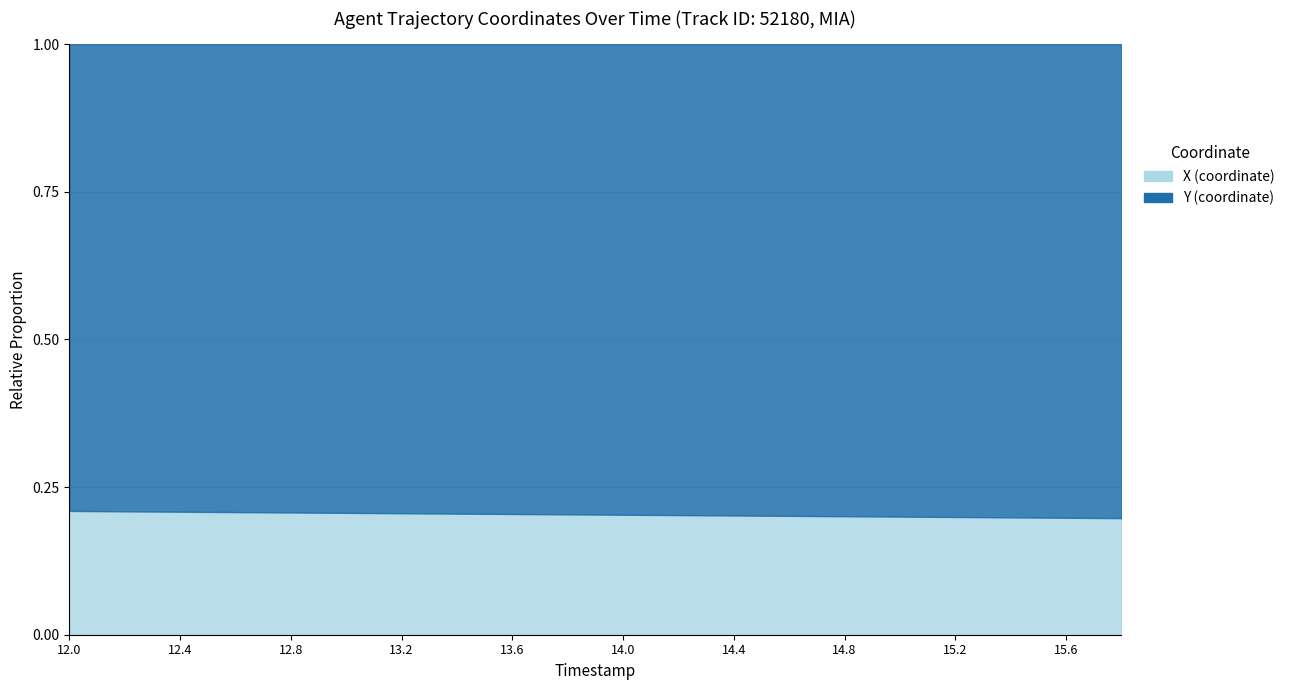

At which category does the chart reach its minimum across all series?

15.8